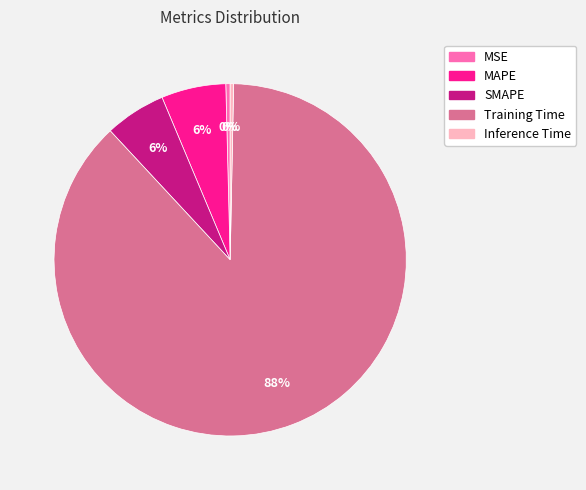

Which category accounts for the majority?

Training Time